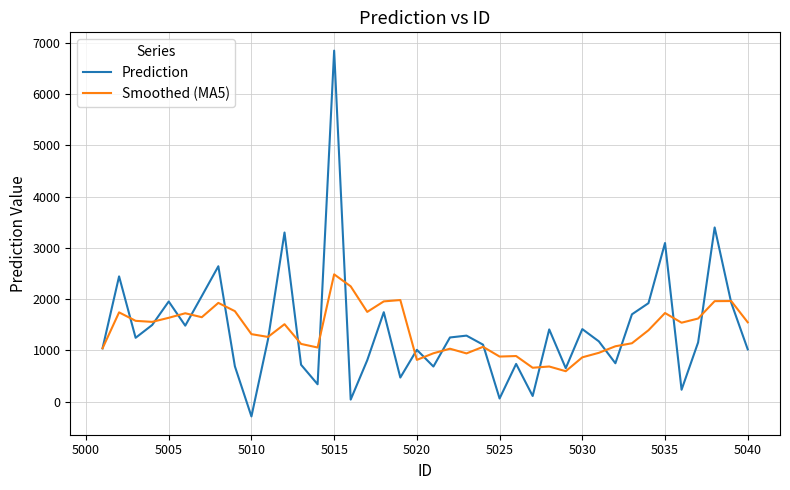

List the series in order of their peak value, highest first.

Prediction, Smoothed (MA5)